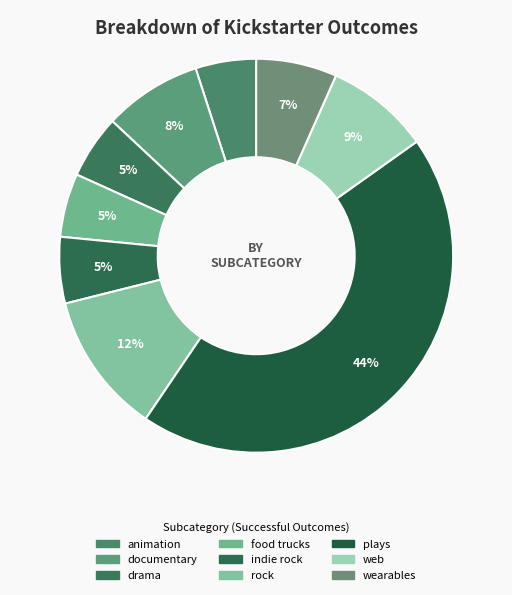

Count the number of slices in the pie.

9